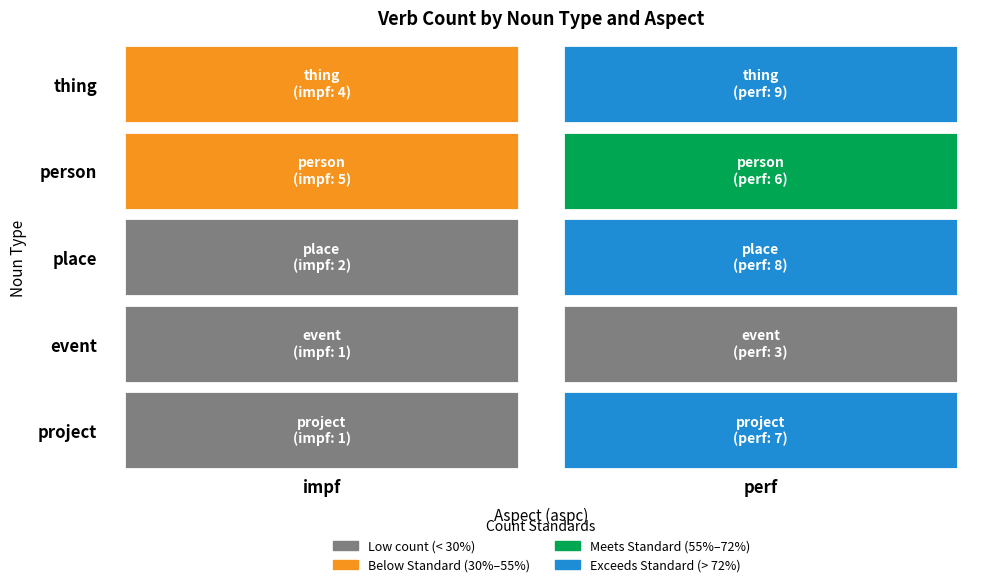

Which label corresponds to the smallest value in the chart?

impf